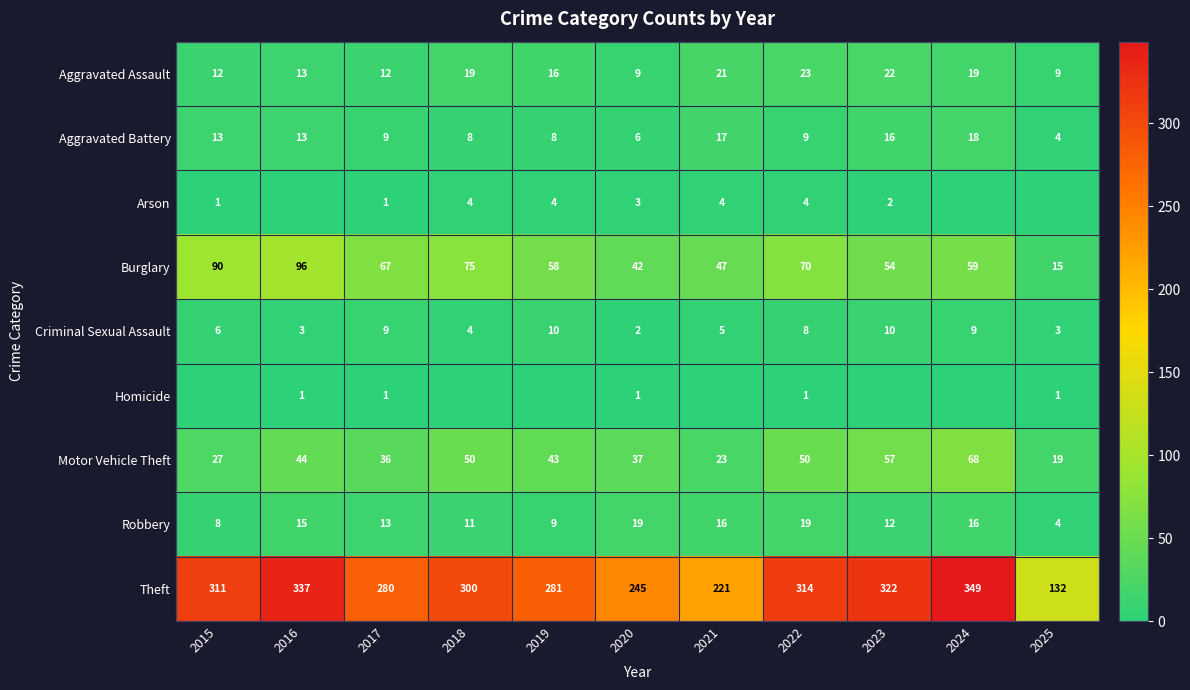

The value of Robbery at 2017 is 13. True or false?

True